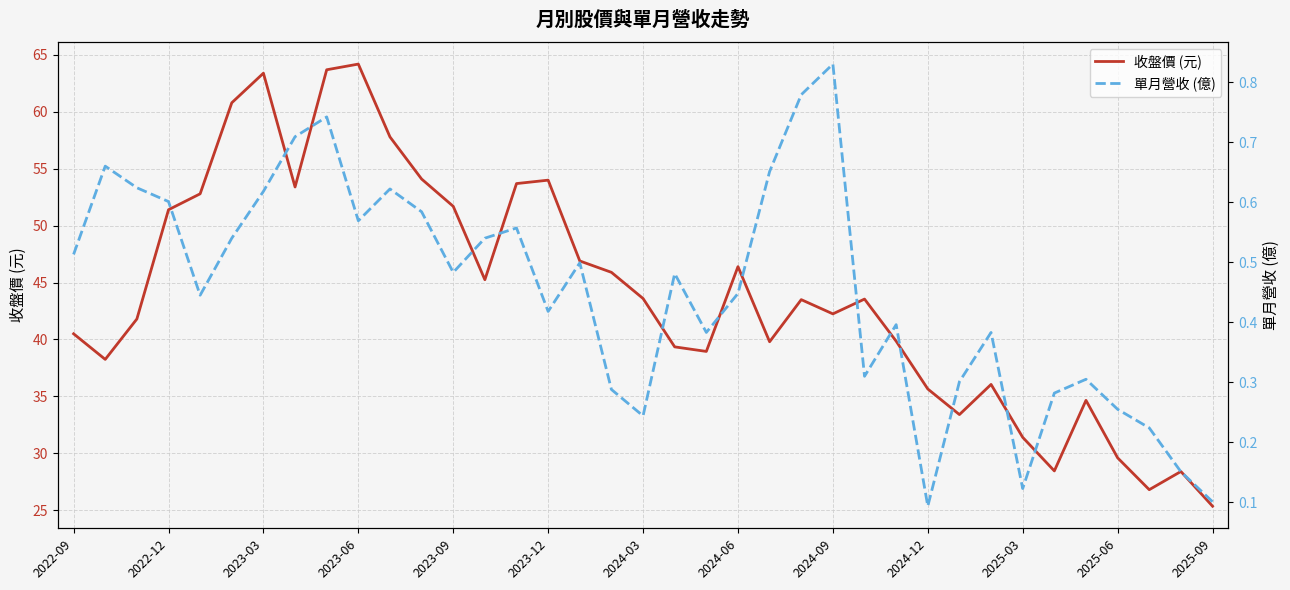

The 收盤價 (元) series shows 29.6 at 2025-06. True or false?

True